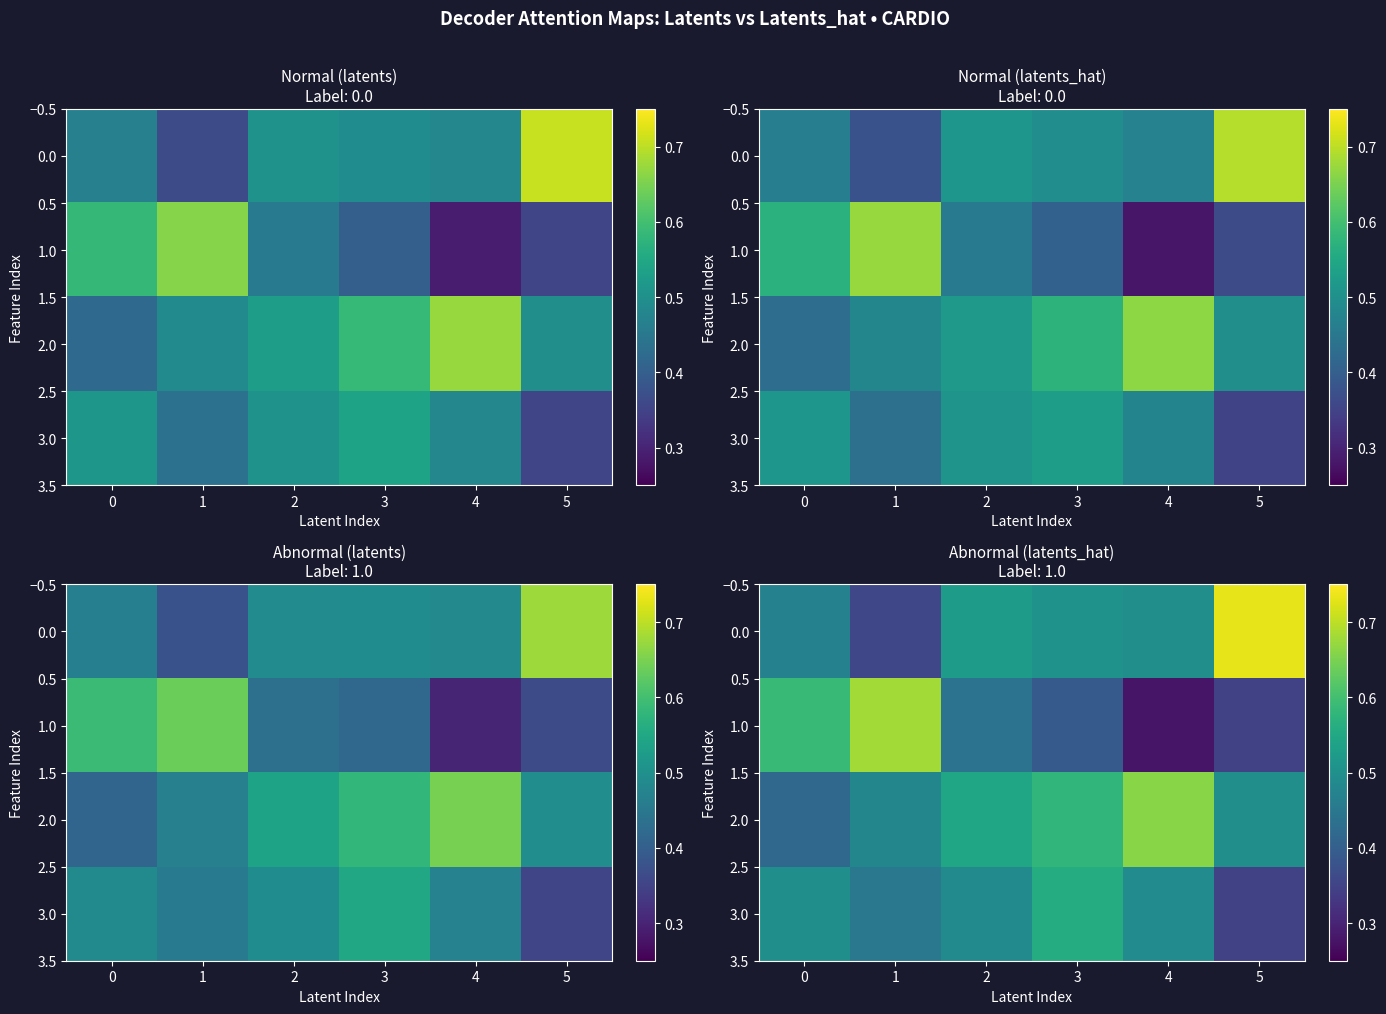

List the series in order of their peak value, lowest first.

3.0, 2.0, 1.0, 0.0